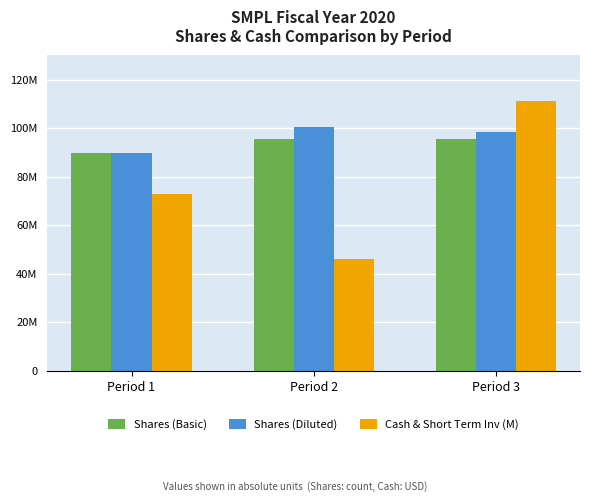

What are all the series names shown in the legend?

Shares (Basic), Shares (Diluted), Cash & Short Term Inv (M)